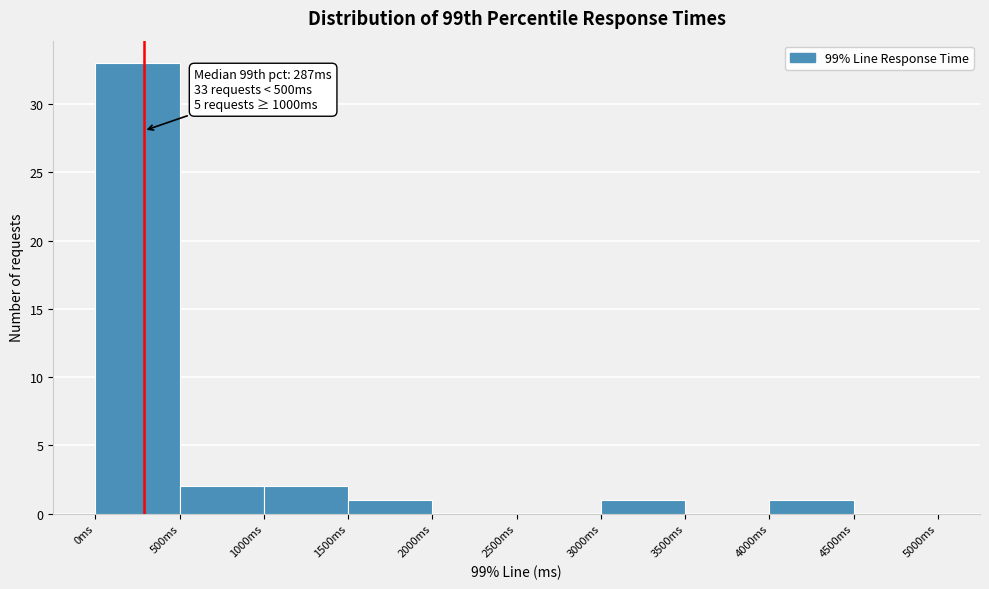

Over which range of the x-axis is the bar tallest?

0 to 500